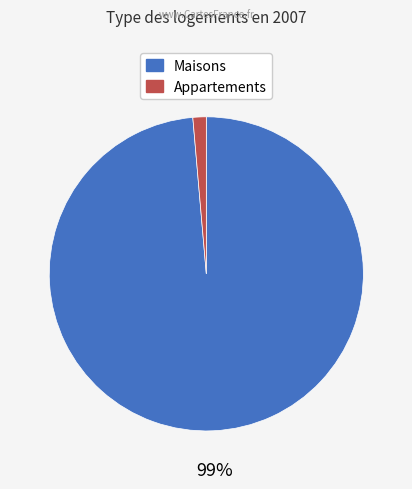

To the nearest percent, what is the average slice percentage?

50%